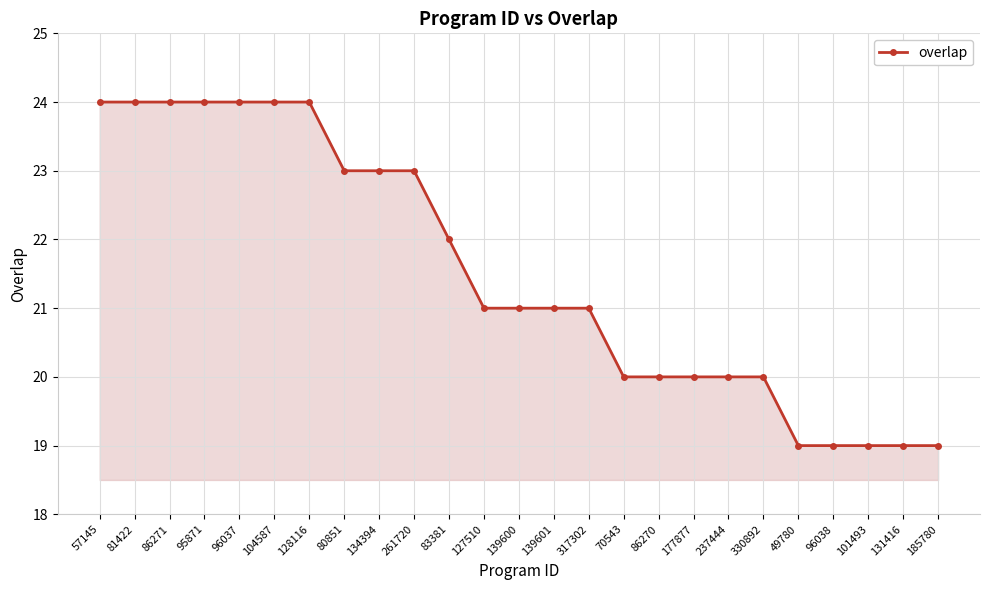

The chart shows a value of 14 at 83381. True or false?

False